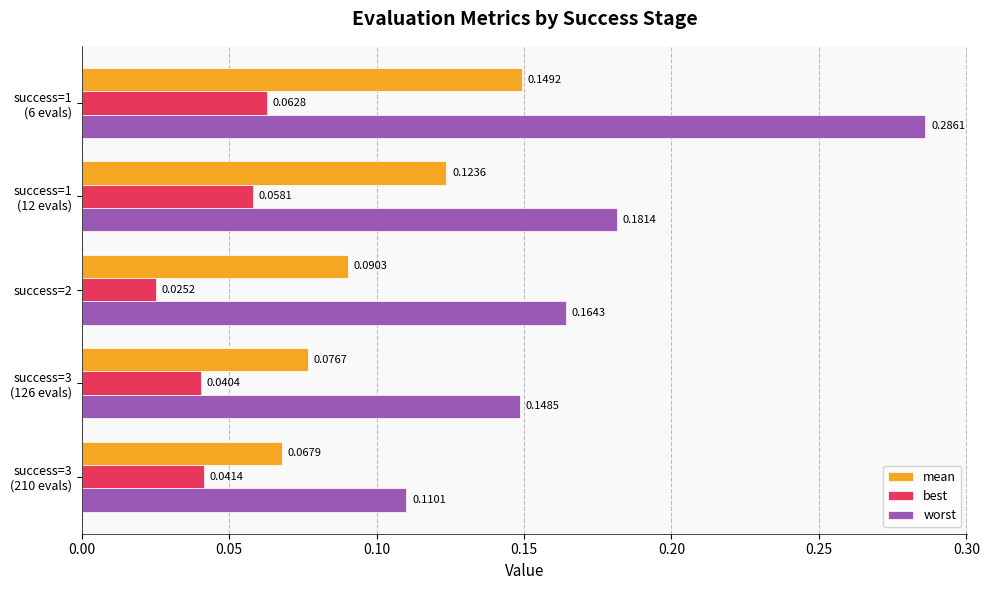

Which series has the widest spread of values?

worst